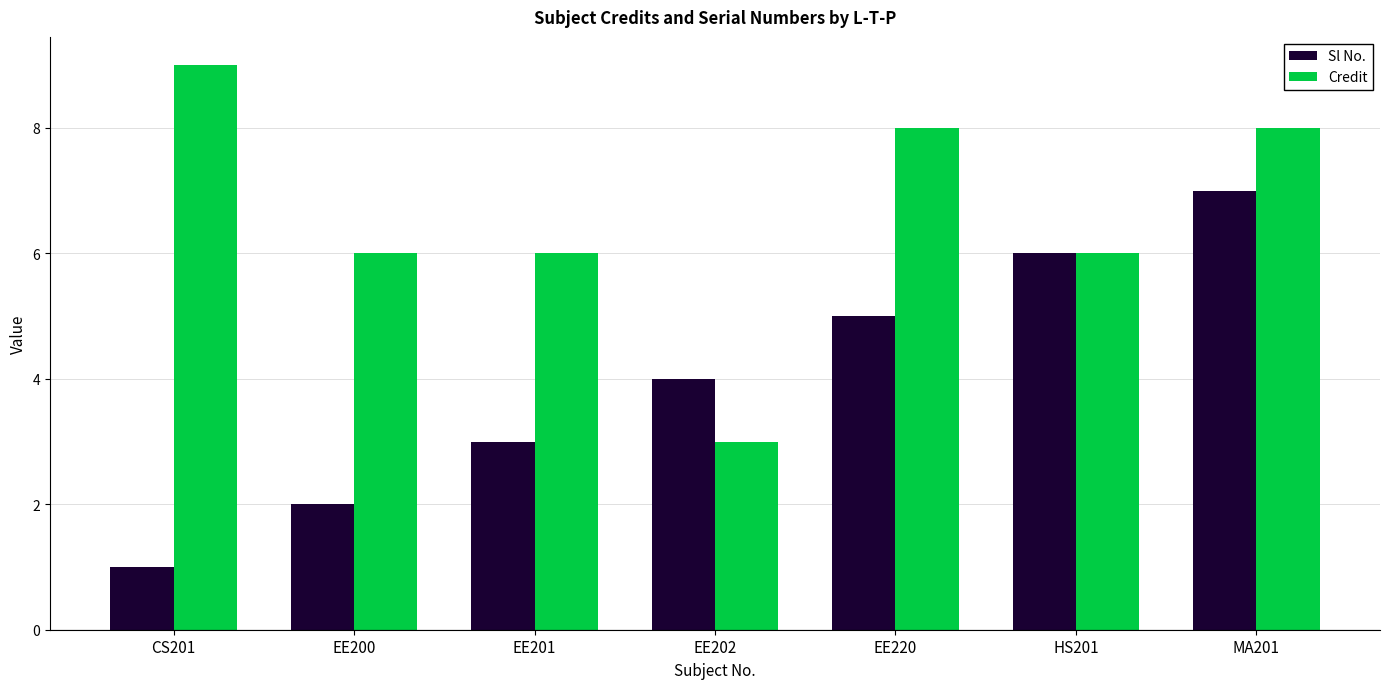

The Credit series shows 4 at EE220. True or false?

False